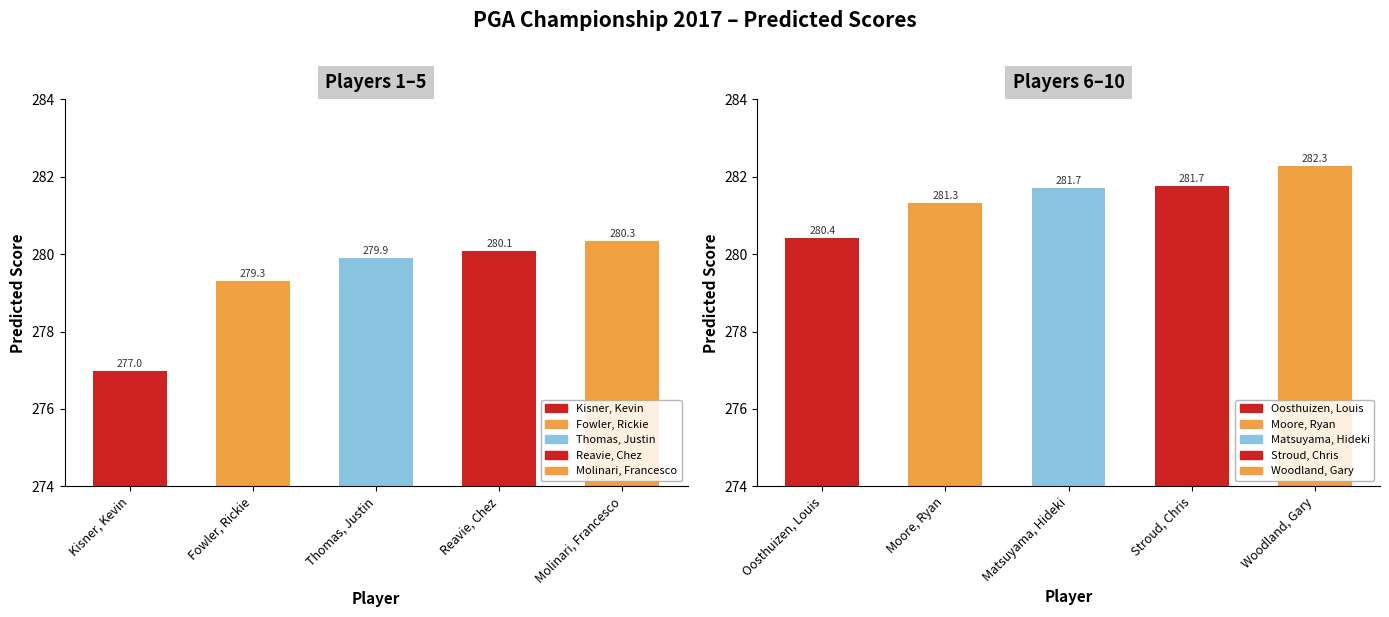

How many bars are there in total?

10